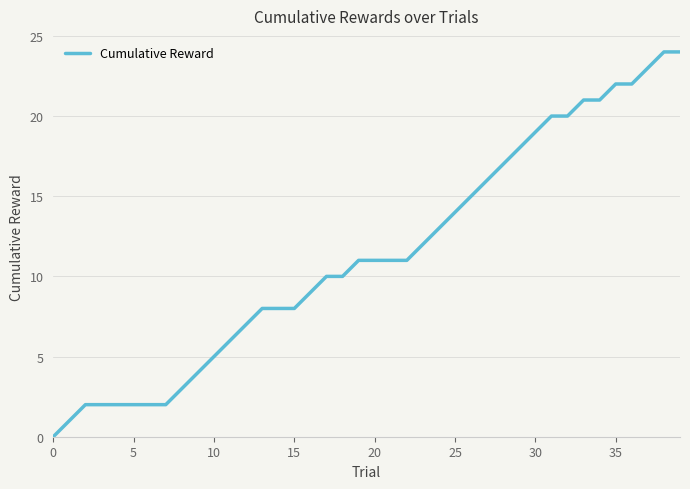

What is the greatest value displayed?

24